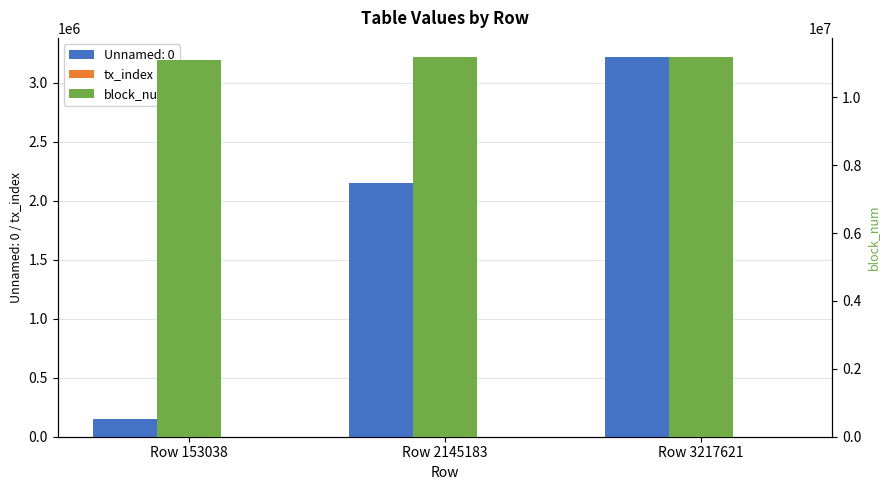

Is it true that tx_index equals 6 at Row 153038?

False